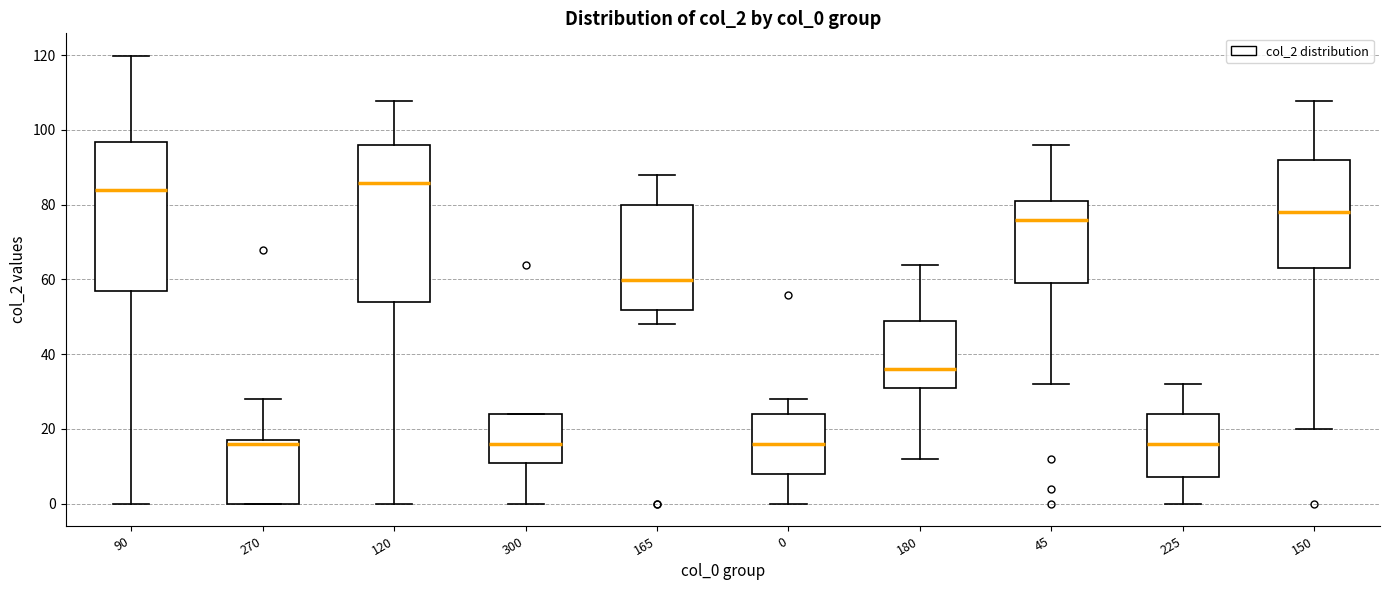

Where does the median line of the box at x = 45 sit on the y-axis? The values are not printed on the chart, so give them approximately, as read against the axis.

76